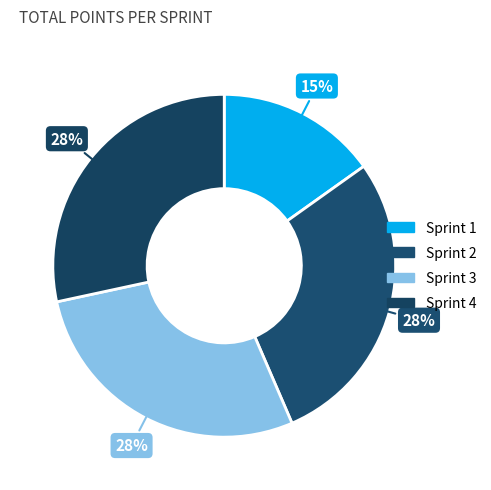

Does Sprint 4 represent more than half of the total?

No